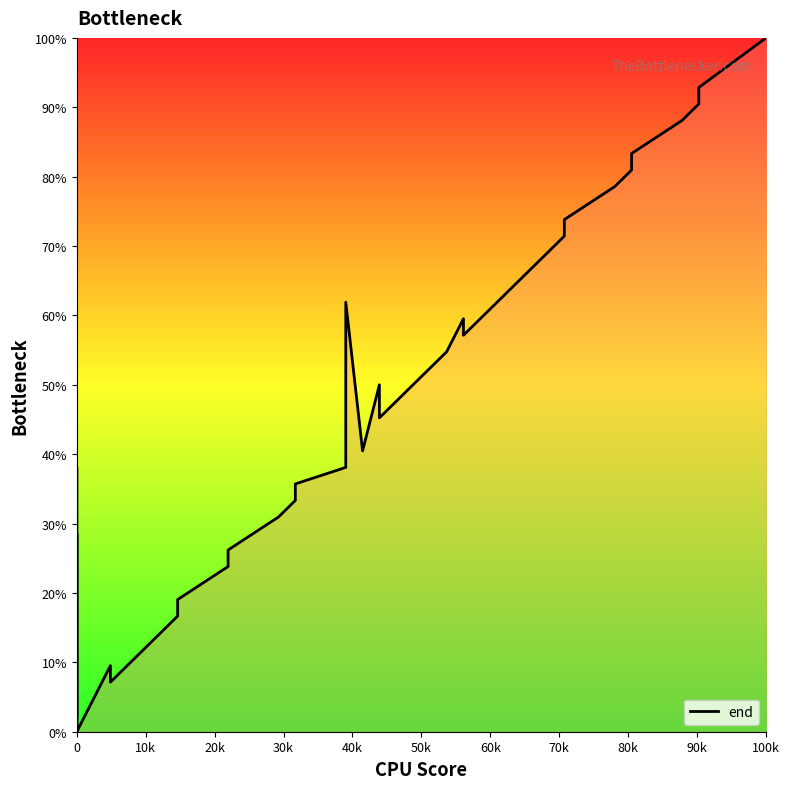

How many values are above zero?

37